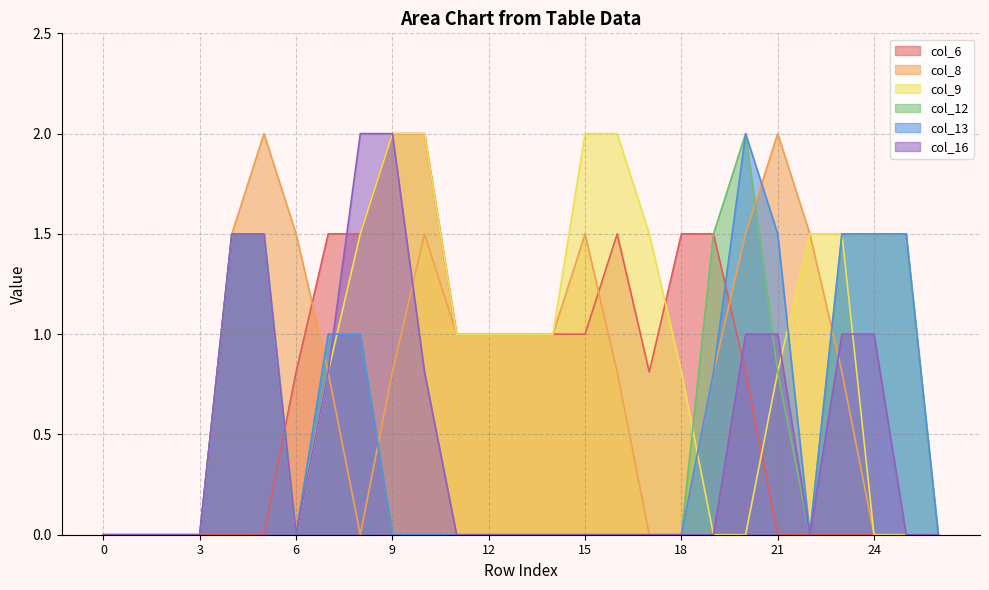

How many categories are shown in the chart?

27